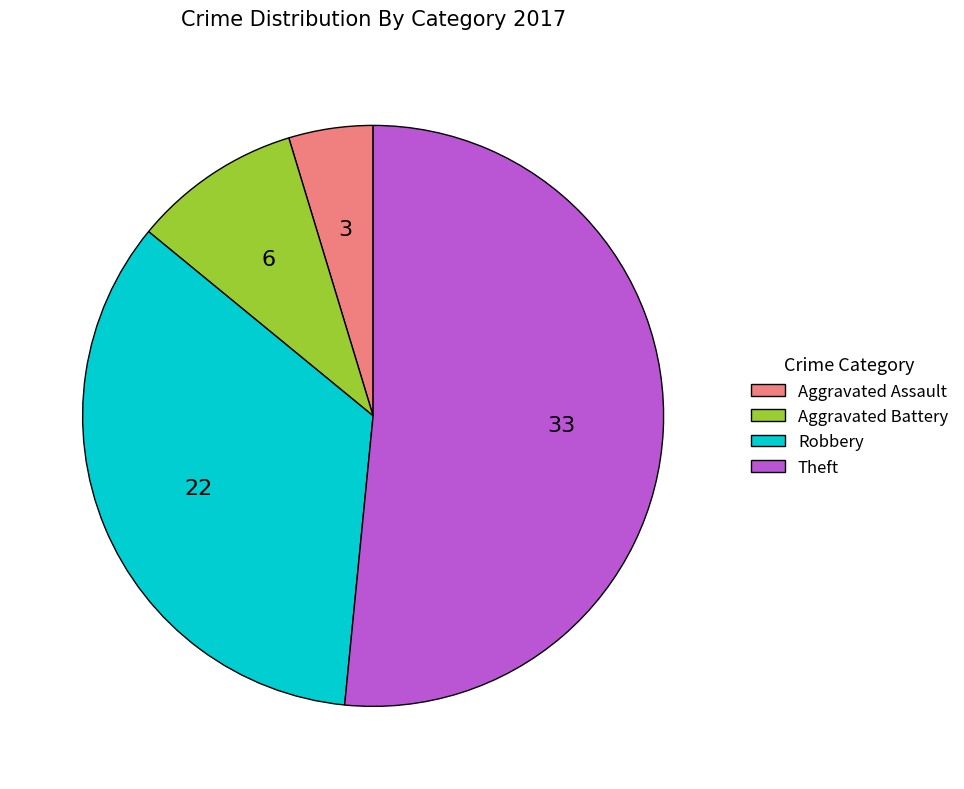

What is the ratio of the value at Aggravated Battery to the value at Robbery?

0.3